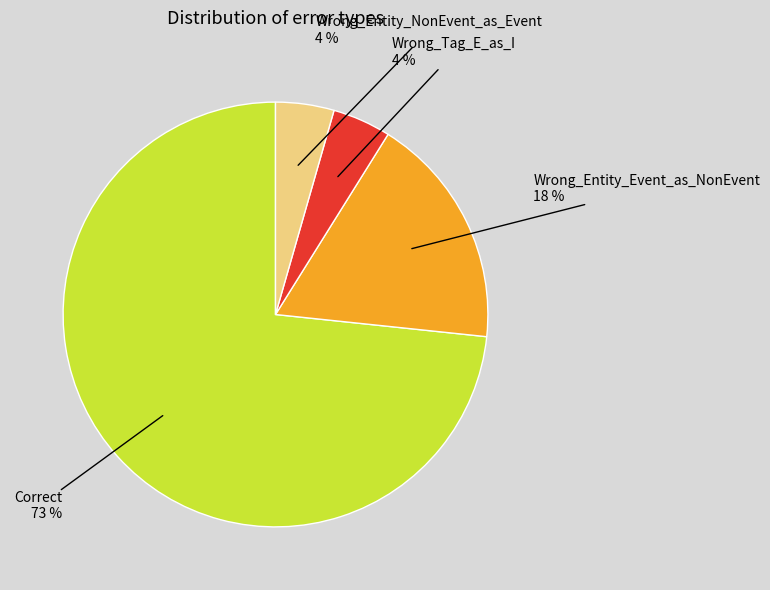

Is there a majority slice in this chart?

Yes